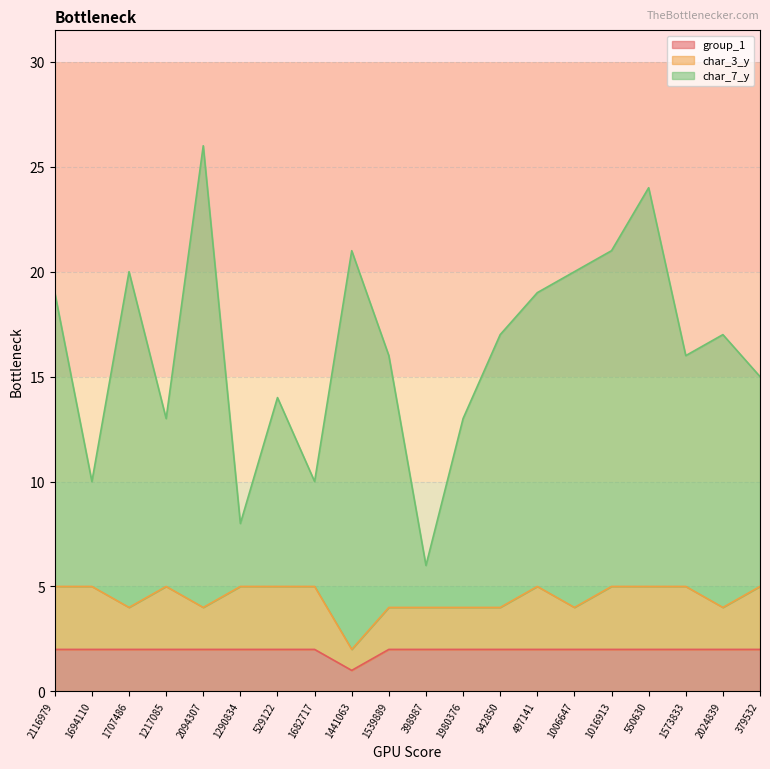

Does the chart have visible grid lines?

Yes